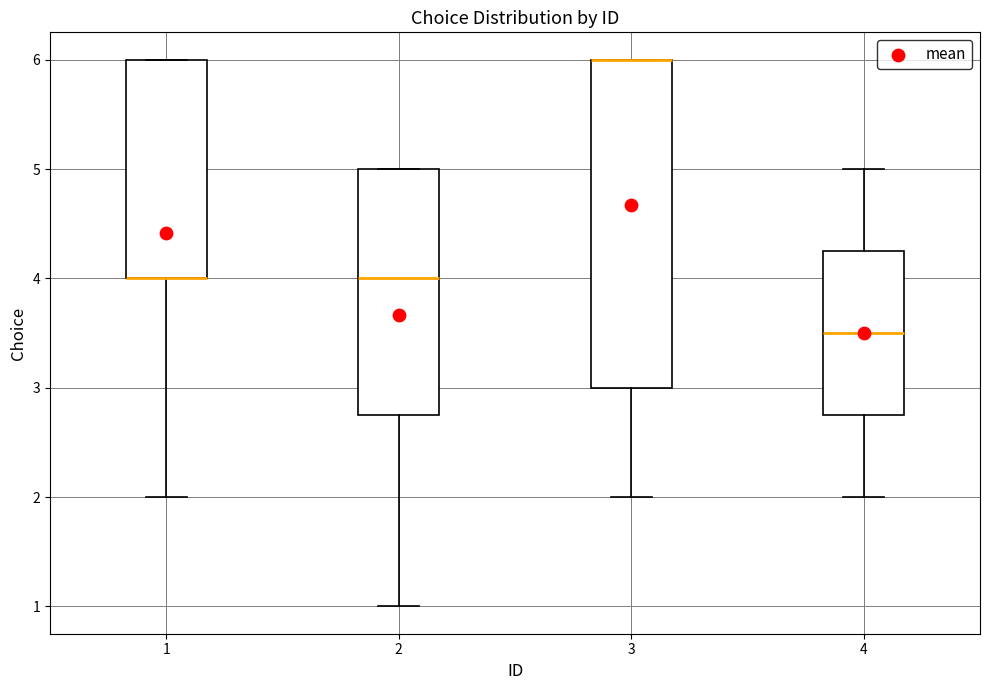

Where is the lower edge of the box at x = 3 on the y-axis? The values are not printed on the chart, so give them approximately, as read against the axis.

3.0